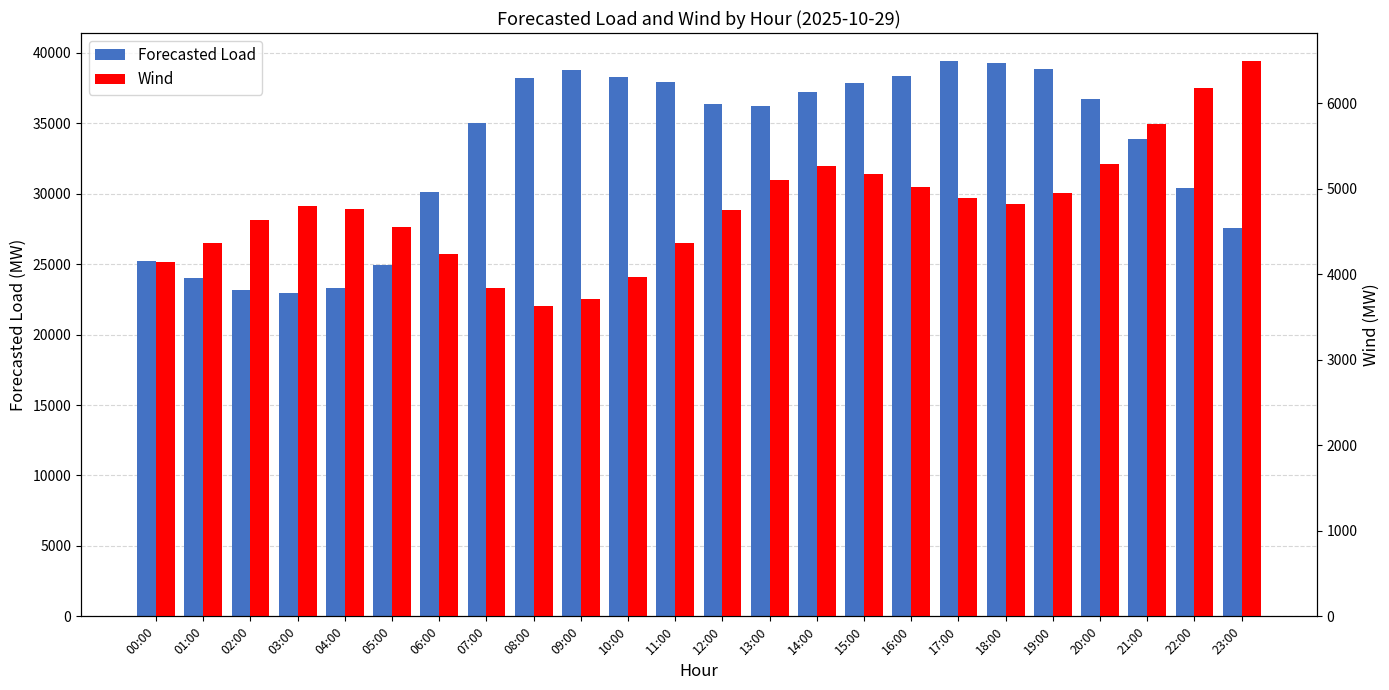

At 22:00, list the series in order from largest to smallest.

Forecasted Load, Wind